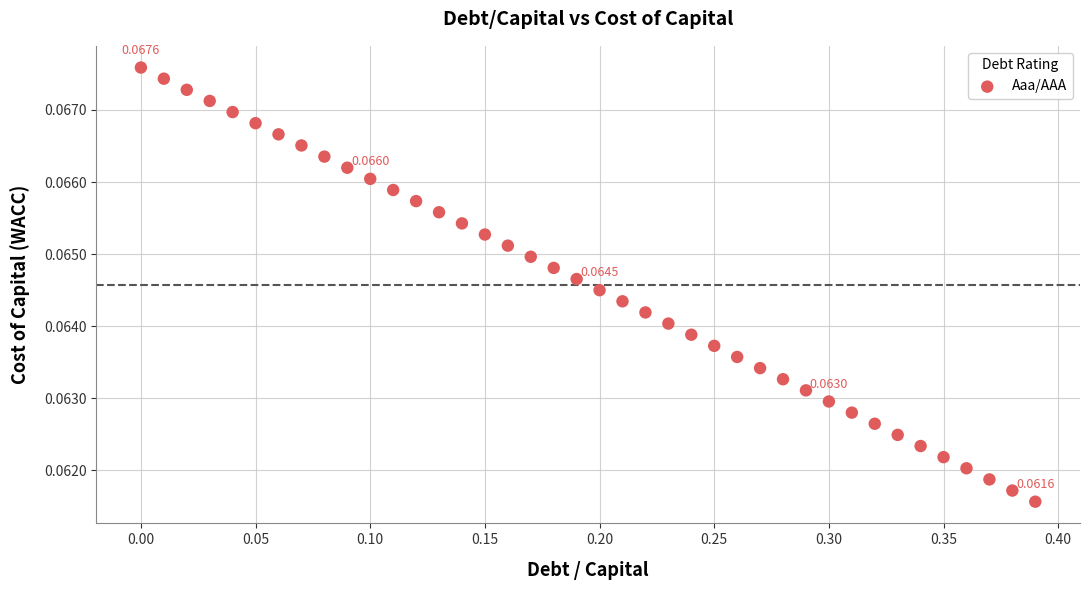

What is the range of X values (max minus min)?

0.4